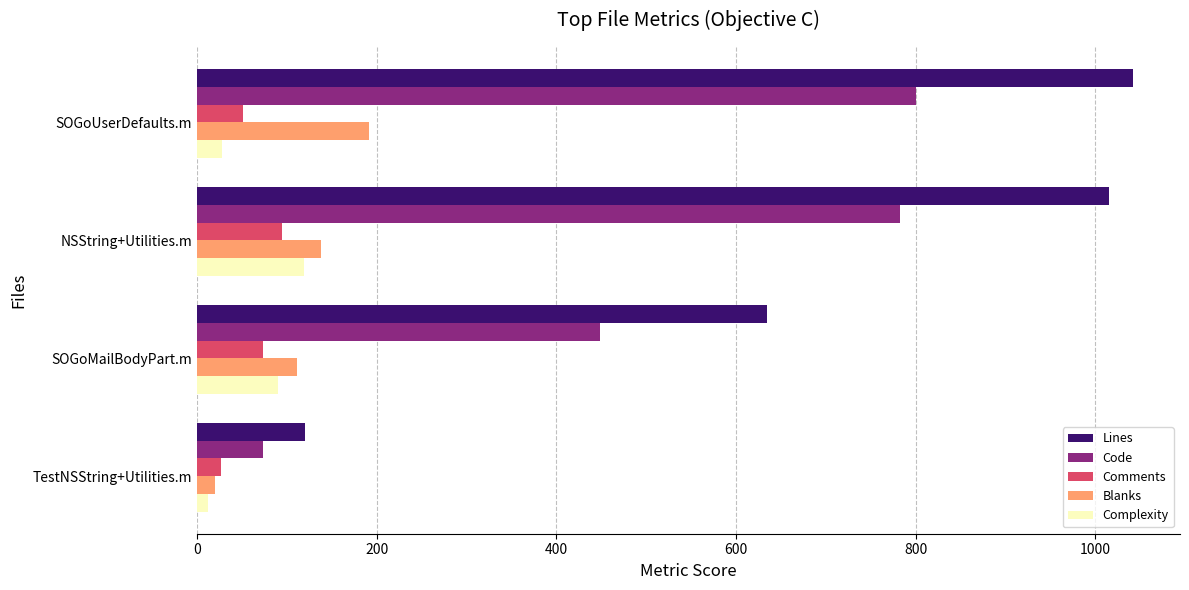

At how many categories does at least one series exceed 66?

4